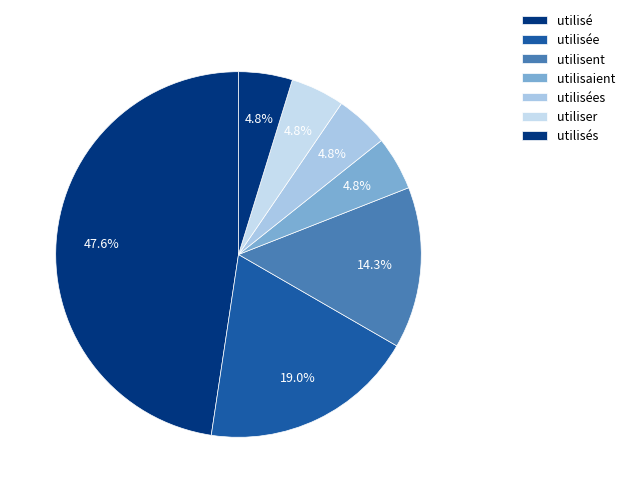

How many slices are in this pie chart?

7